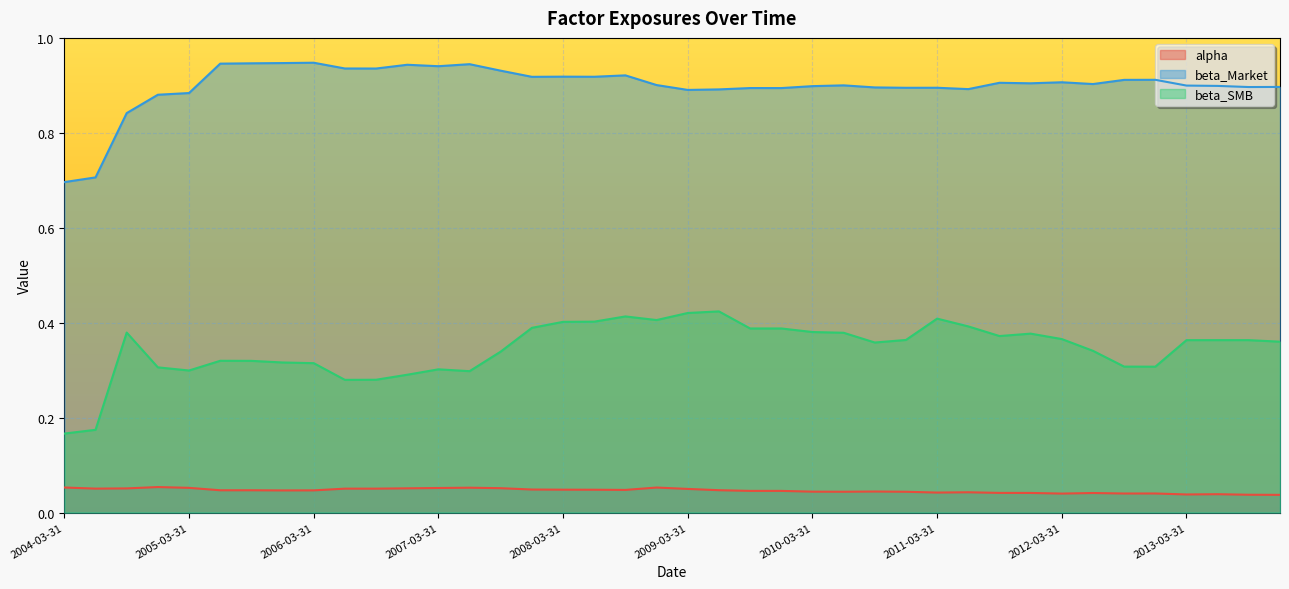

At which category is the sum across all series the highest?

2008-09-30